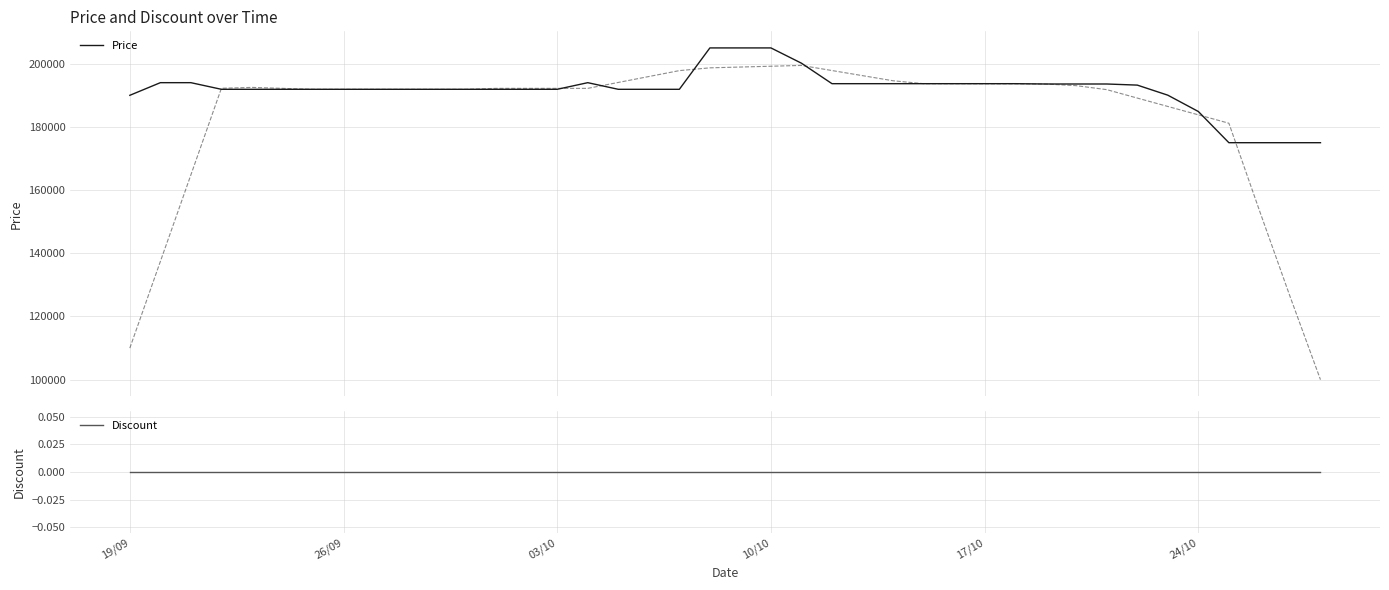

True or false: Discount and Price cross at least once.

False